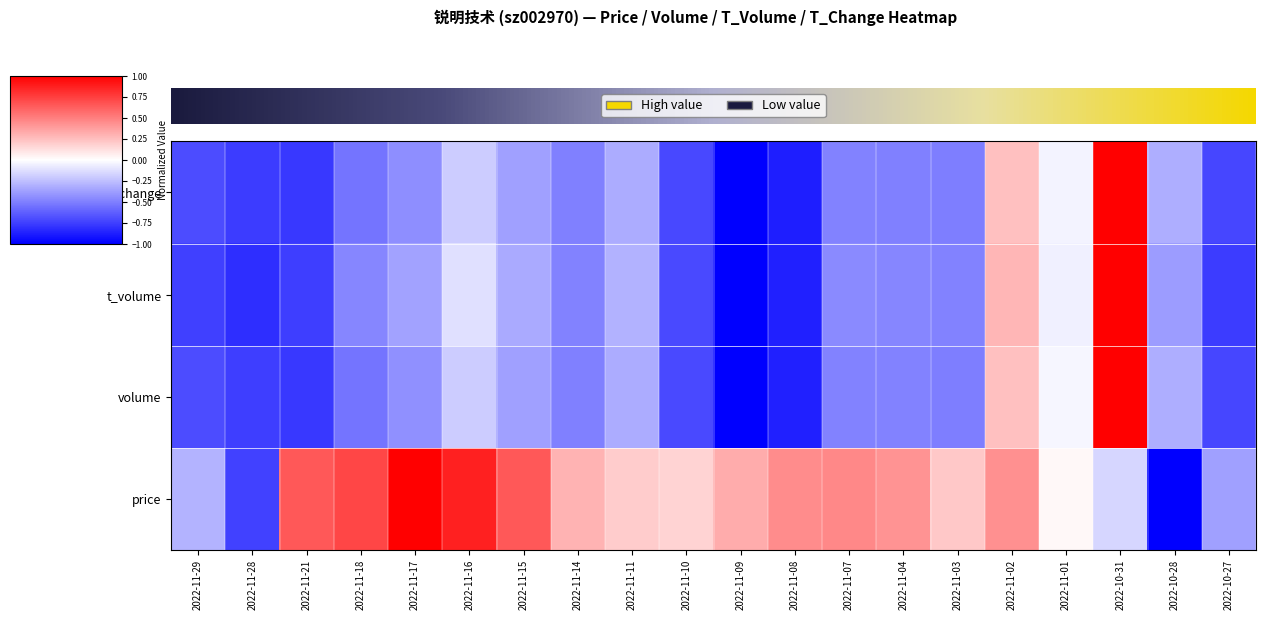

Reading right to left, transcribe all the data shown in this chart.

price: 2022-10-27=-0.4	2022-10-28=-1.0	2022-10-31=-0.2	2022-11-01=0.0	2022-11-02=0.4	2022-11-03=0.2	2022-11-04=0.4	2022-11-07=0.5	2022-11-08=0.4	2022-11-09=0.3	2022-11-10=0.2	2022-11-11=0.2	2022-11-14=0.3	2022-11-15=0.7	2022-11-16=0.9	2022-11-17=1.0	2022-11-18=0.7	2022-11-21=0.7	2022-11-28=-0.7	2022-11-29=-0.3
volume: 2022-10-27=-0.7	2022-10-28=-0.3	2022-10-31=1.0	2022-11-01=-0.0	2022-11-02=0.2	2022-11-03=-0.5	2022-11-04=-0.5	2022-11-07=-0.5	2022-11-08=-0.9	2022-11-09=-1.0	2022-11-10=-0.7	2022-11-11=-0.3	2022-11-14=-0.5	2022-11-15=-0.4	2022-11-16=-0.2	2022-11-17=-0.4	2022-11-18=-0.5	2022-11-21=-0.8	2022-11-28=-0.8	2022-11-29=-0.7
t_volume: 2022-10-27=-0.8	2022-10-28=-0.4	2022-10-31=1.0	2022-11-01=-0.1	2022-11-02=0.3	2022-11-03=-0.5	2022-11-04=-0.5	2022-11-07=-0.5	2022-11-08=-0.9	2022-11-09=-1.0	2022-11-10=-0.7	2022-11-11=-0.3	2022-11-14=-0.5	2022-11-15=-0.3	2022-11-16=-0.1	2022-11-17=-0.4	2022-11-18=-0.5	2022-11-21=-0.8	2022-11-28=-0.8	2022-11-29=-0.7
t_change: 2022-10-27=-0.7	2022-10-28=-0.3	2022-10-31=1.0	2022-11-01=-0.0	2022-11-02=0.2	2022-11-03=-0.5	2022-11-04=-0.5	2022-11-07=-0.5	2022-11-08=-0.9	2022-11-09=-1.0	2022-11-10=-0.7	2022-11-11=-0.3	2022-11-14=-0.5	2022-11-15=-0.4	2022-11-16=-0.2	2022-11-17=-0.4	2022-11-18=-0.5	2022-11-21=-0.8	2022-11-28=-0.8	2022-11-29=-0.7